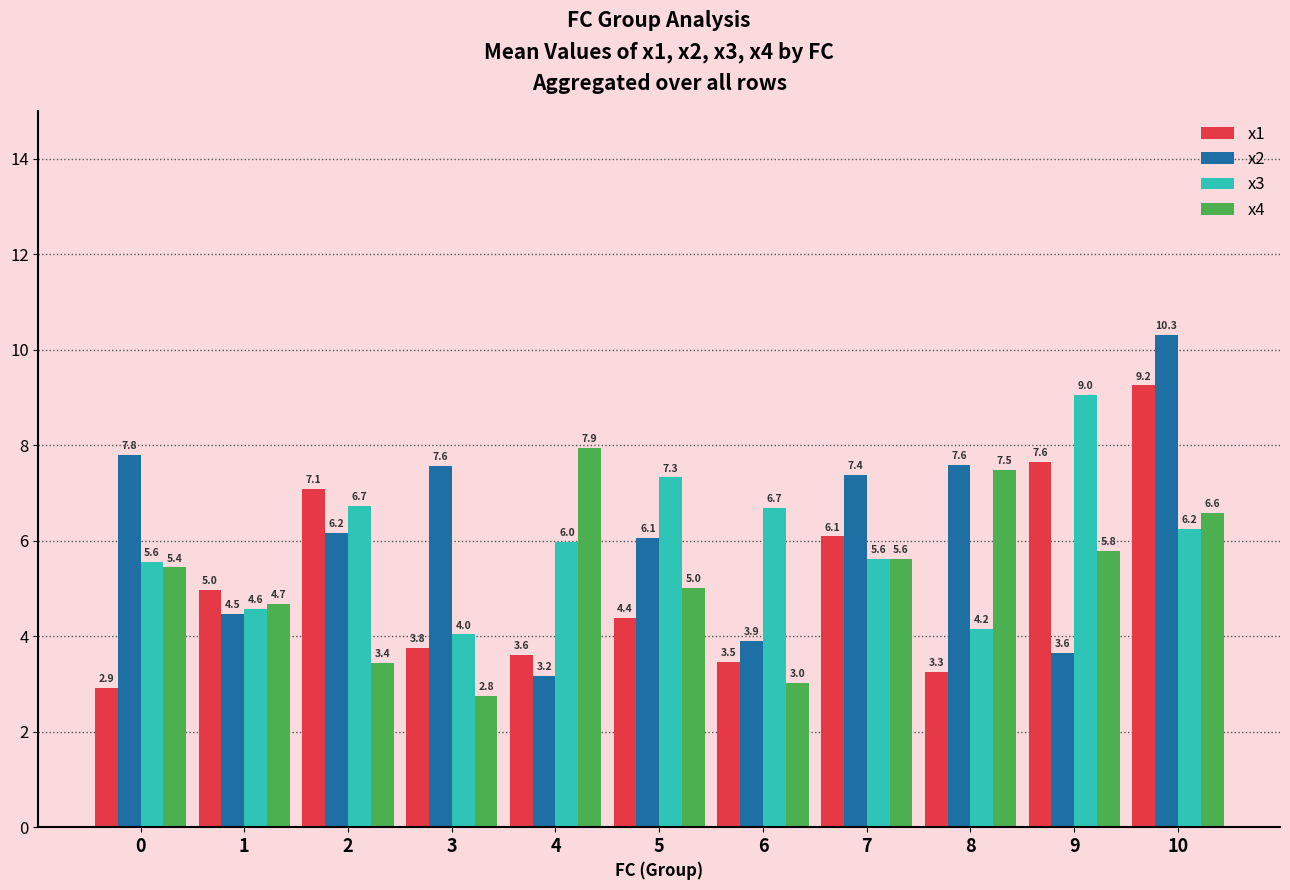

What is the sum of all x2 values?

68.1